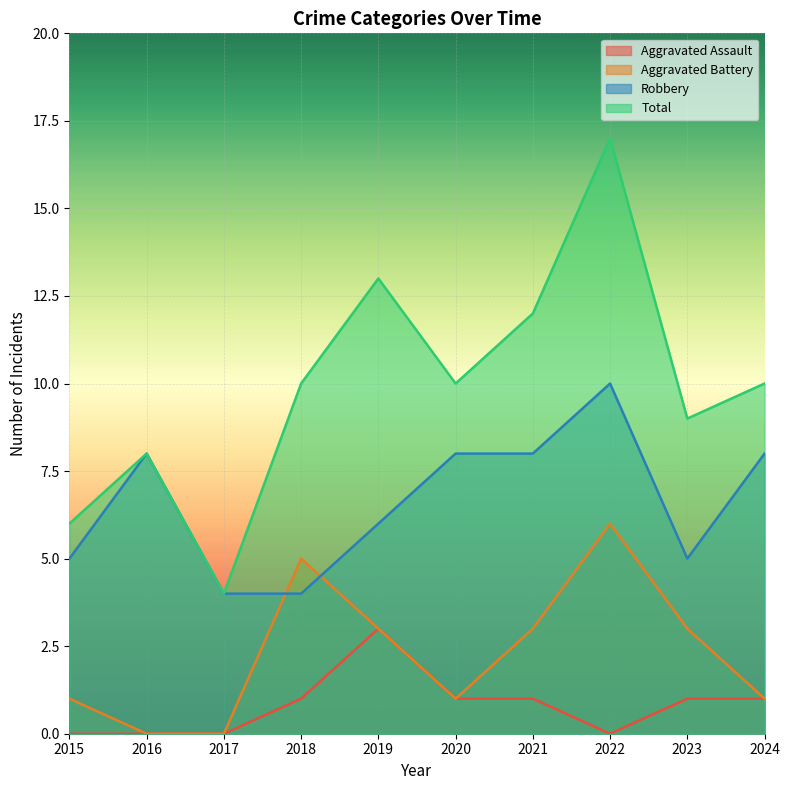

What are all the series names shown in the legend?

Aggravated Assault, Aggravated Battery, Robbery, Total